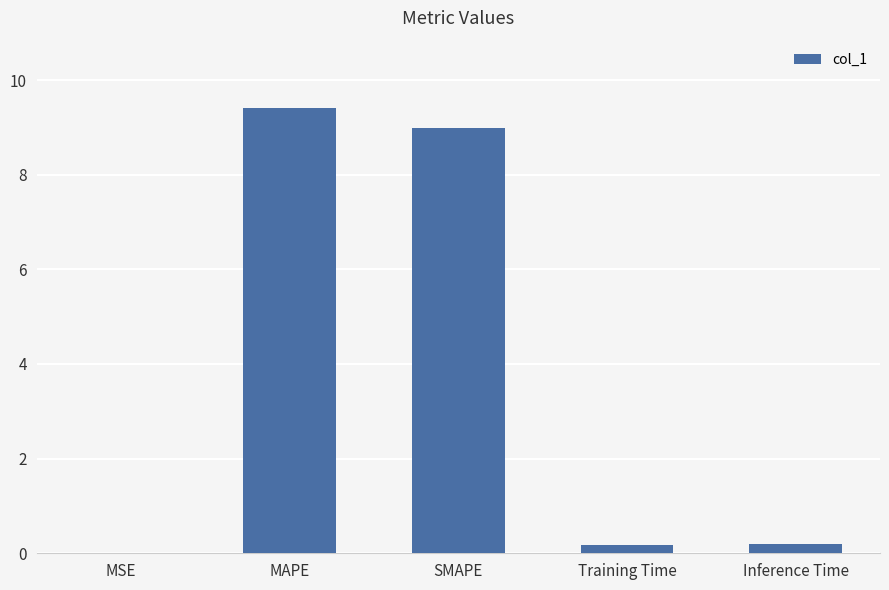

Which has a higher value, SMAPE or MAPE?

MAPE